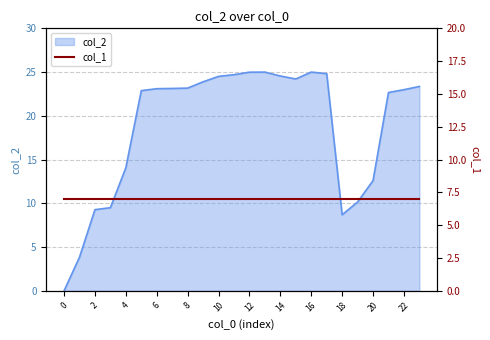

What is the sum of the values at 23 and 14?

47.9